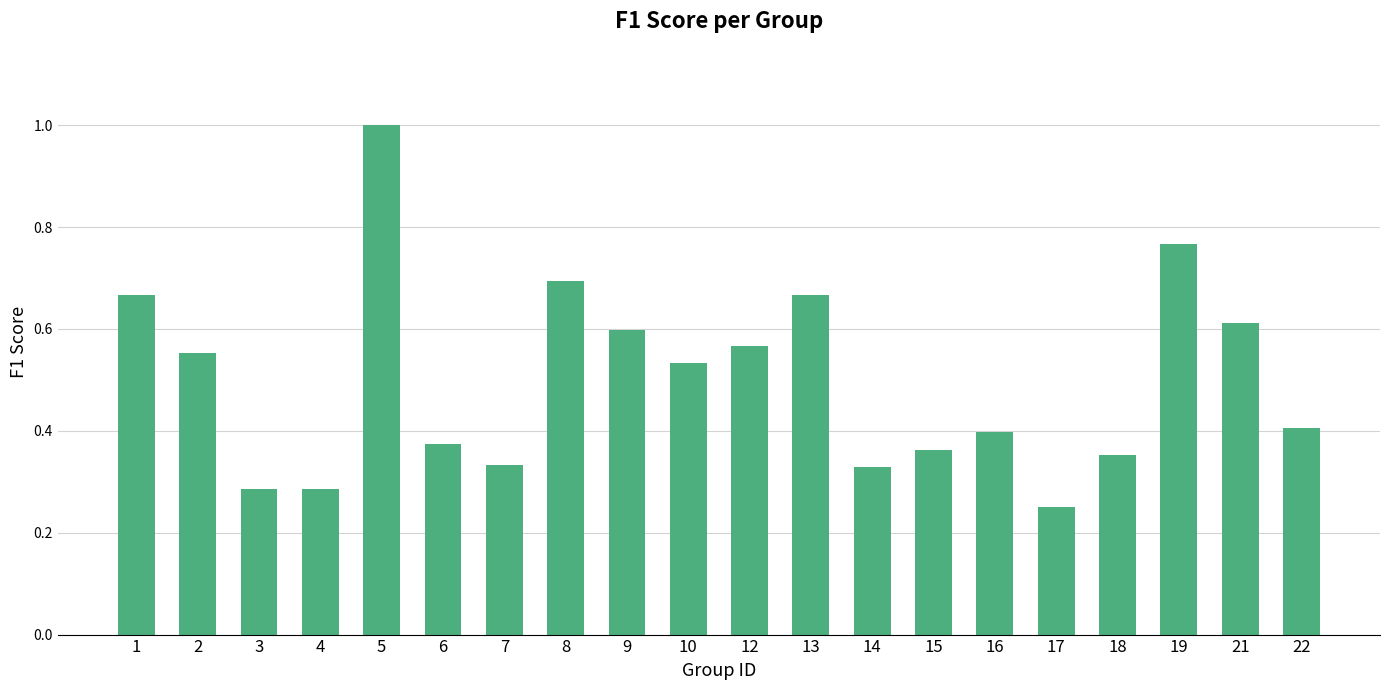

What is the change in value from 2 to 21?

+0.1